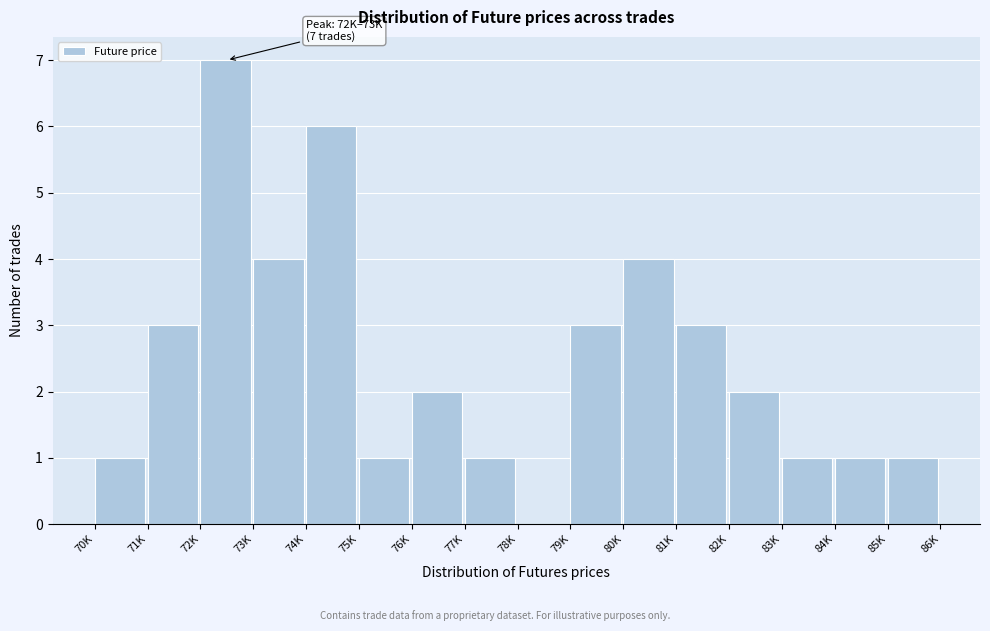

Reading left to right, transcribe all the data shown in this chart.

70K=1	71K=3	72K=7	73K=4	74K=6	75K=1	76K=2	77K=1	78K=0	79K=3	80K=4	81K=3	82K=2	83K=1	84K=1	85K=1